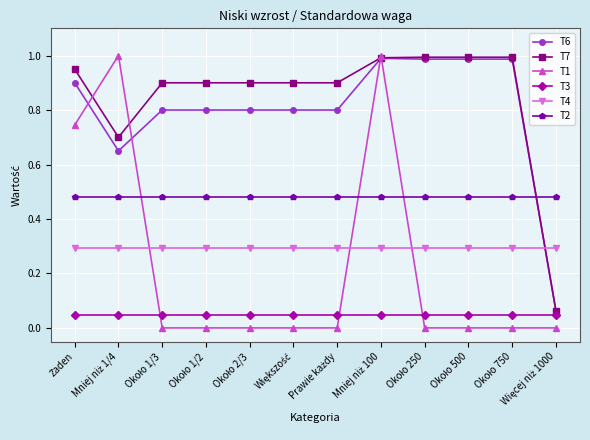

Which series has the largest total across all categories?

T7